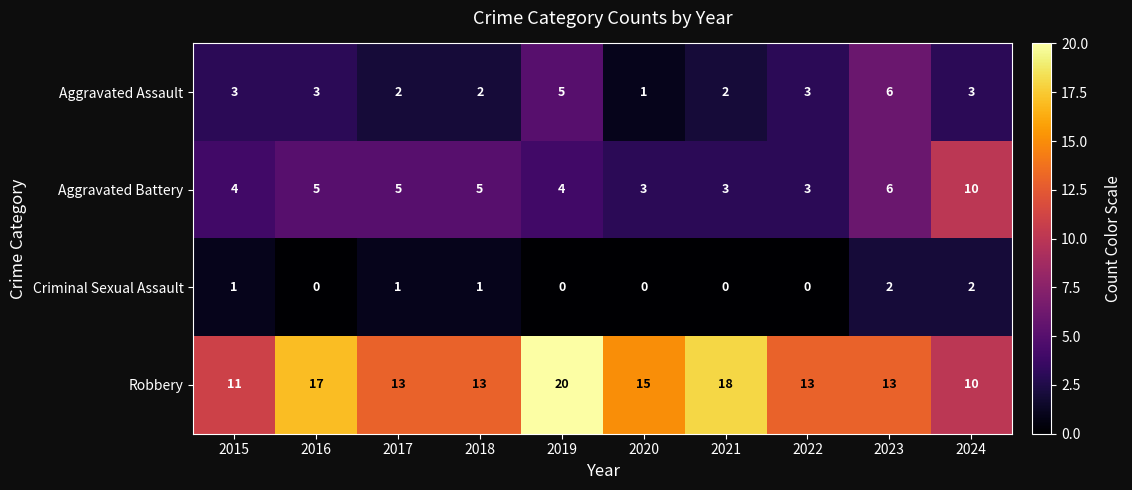

How many data points in Aggravated Battery are less than 5?

5